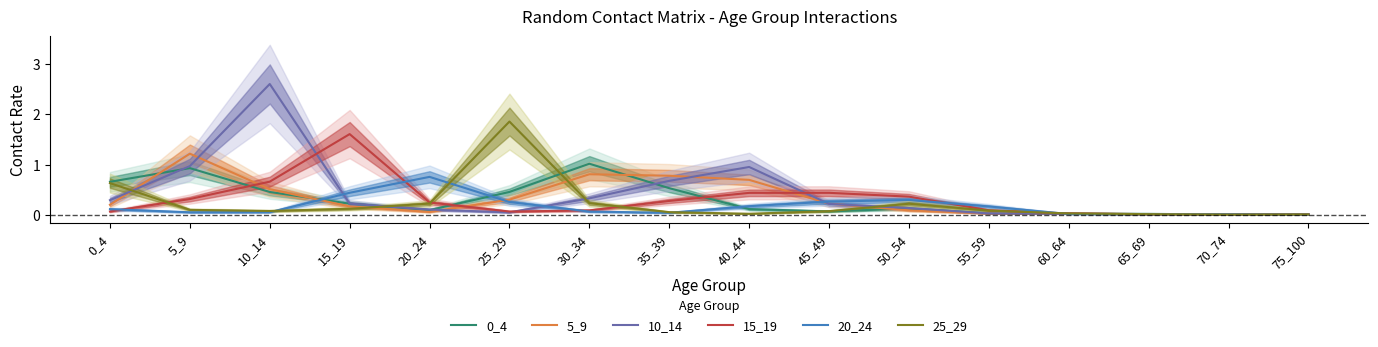

Where is 25_29 nearest to the value 0?

70_74